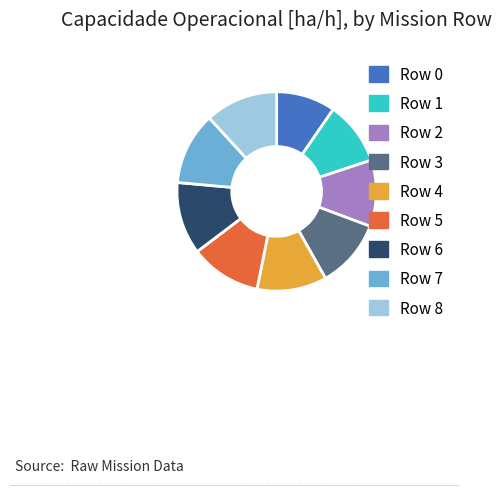

Is the sum of Row 8 and Row 1 greater than half?

No